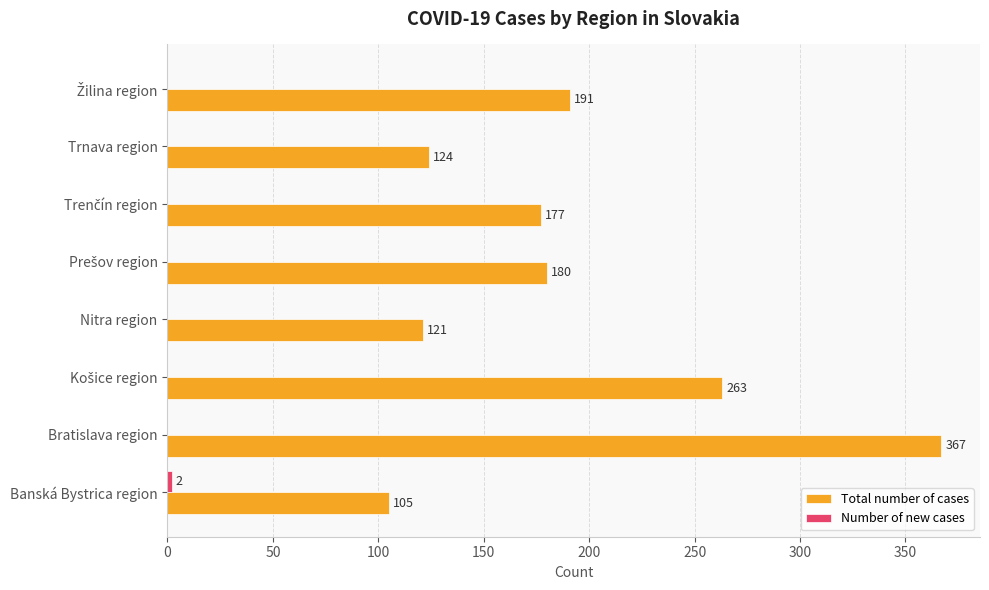

What is the sum of all Total number of cases values?

1528